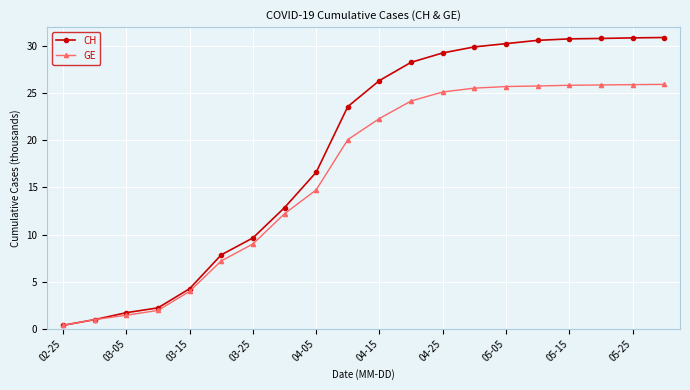

At how many categories does at least one series exceed 17?

11